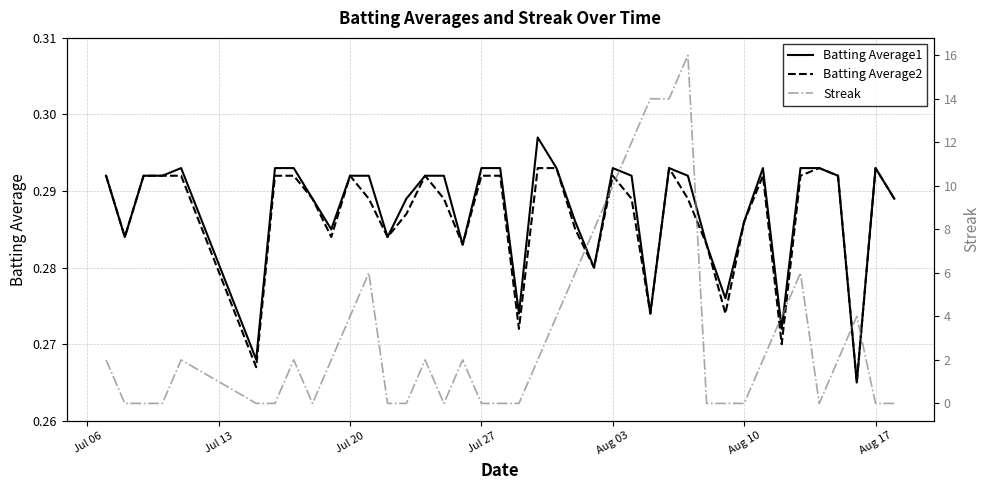

How many values in the Streak series exceed 2?

13